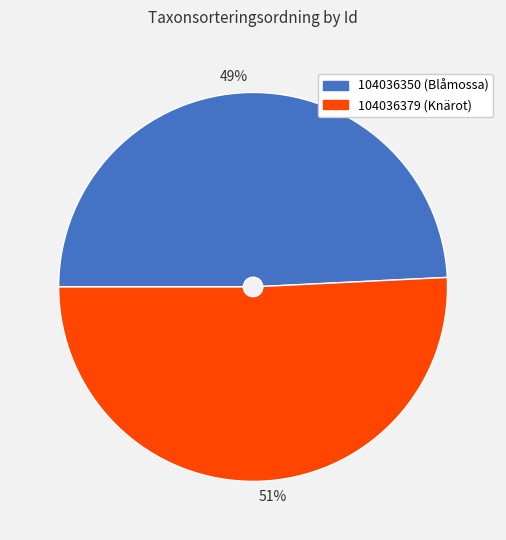

Rank the categories by value from highest to lowest.

51%, 49%